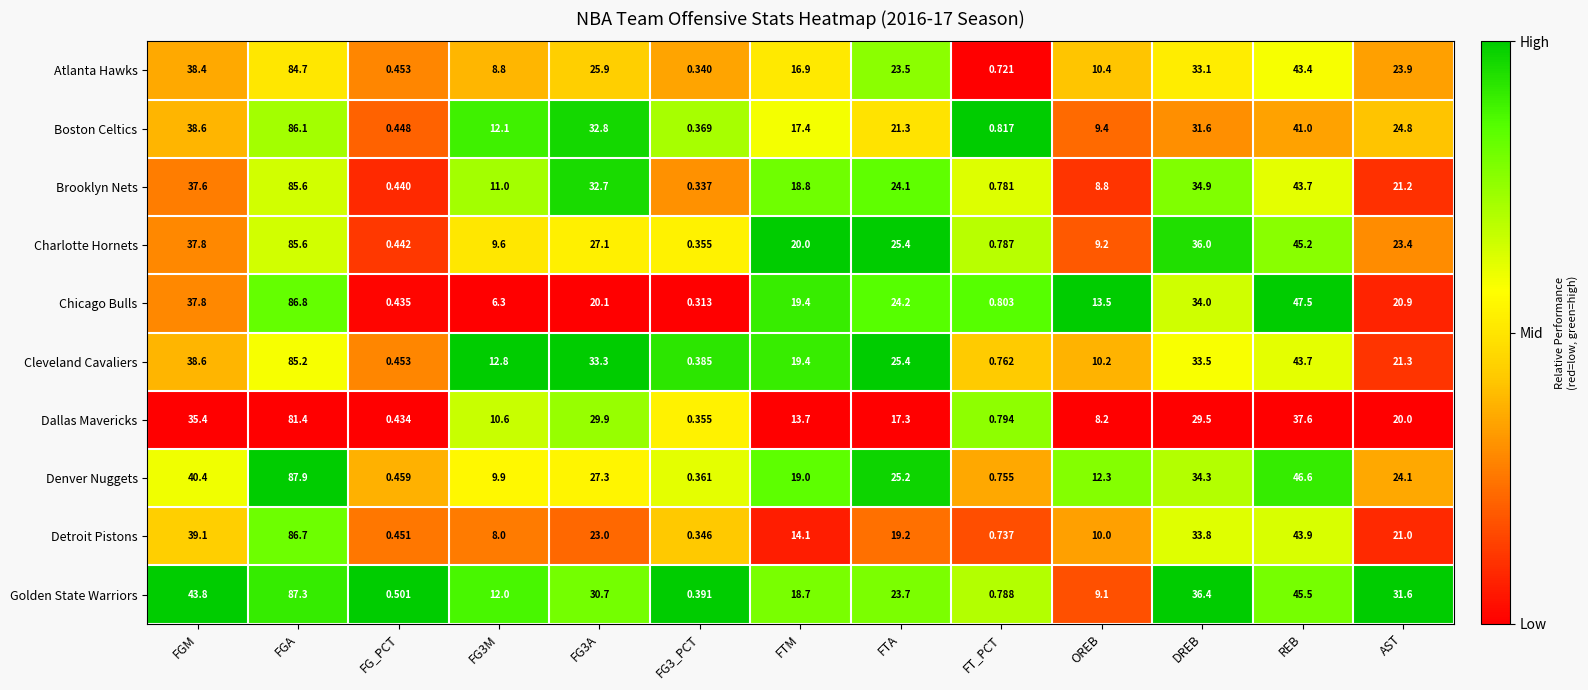

Which label corresponds to the largest value in the chart?

FGA